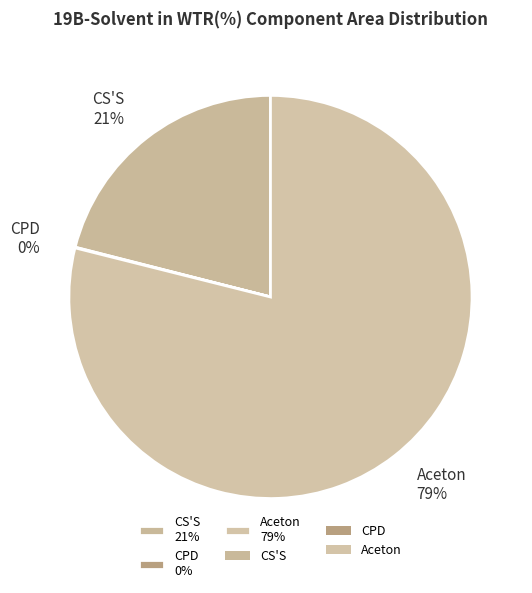

To the nearest percent, what is the difference between the largest and smallest slice percentages?

79%